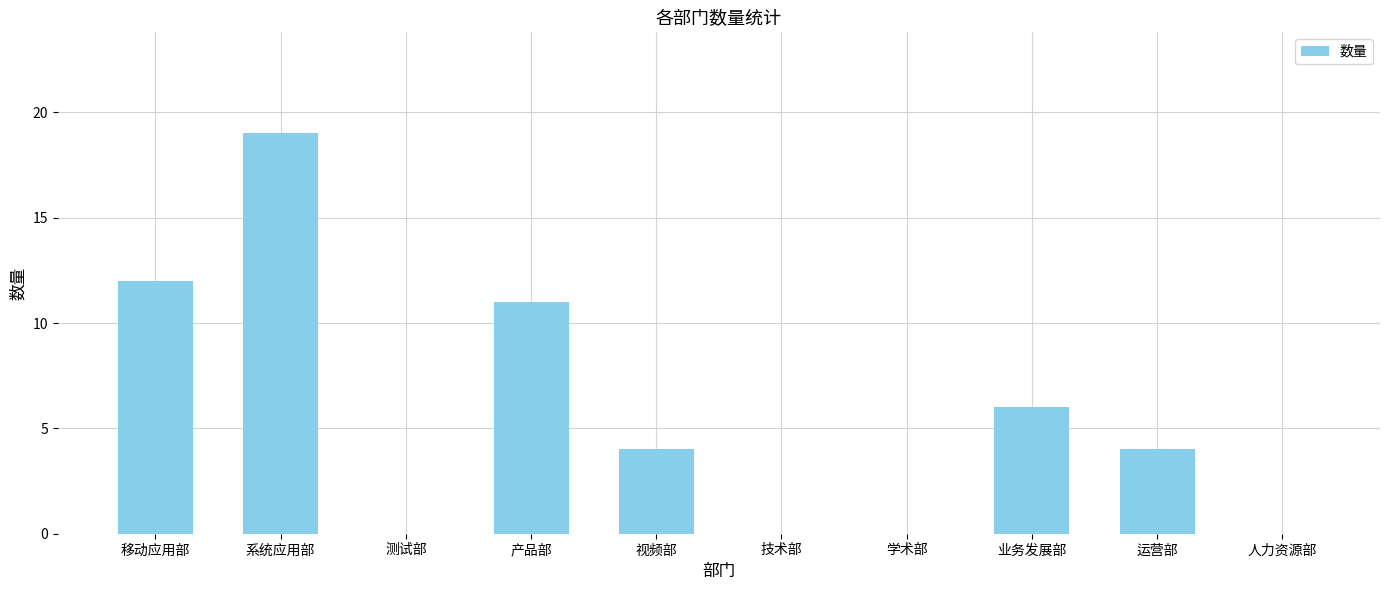

Reading left to right, list all the values displayed in this chart.

12	19	0	11	4	0	0	6	4	0